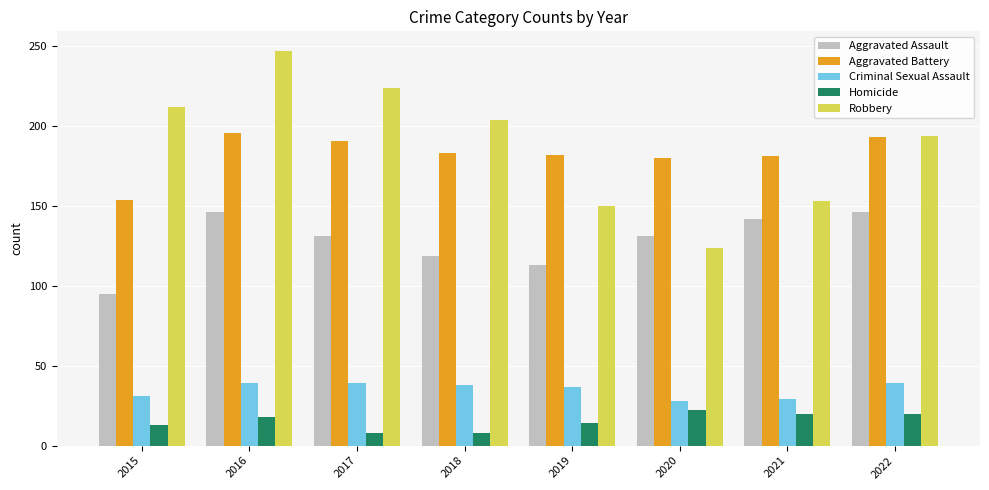

What is the difference between the second highest and second lowest values in the Homicide series?

12